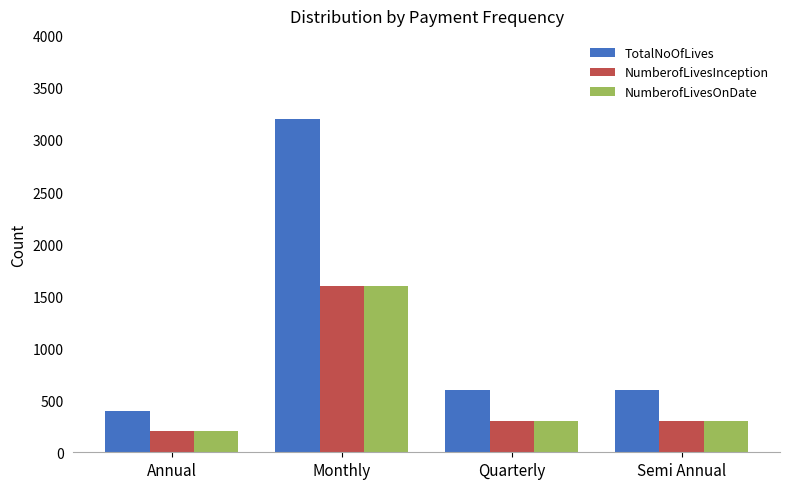

What is the difference between the maximum and minimum values in the NumberofLivesInception series?

1400